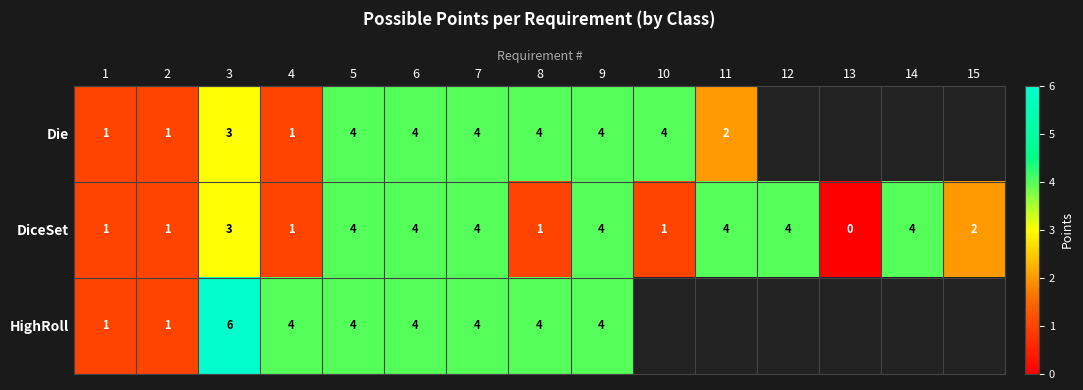

What is the maximum value shown in the chart?

6.0